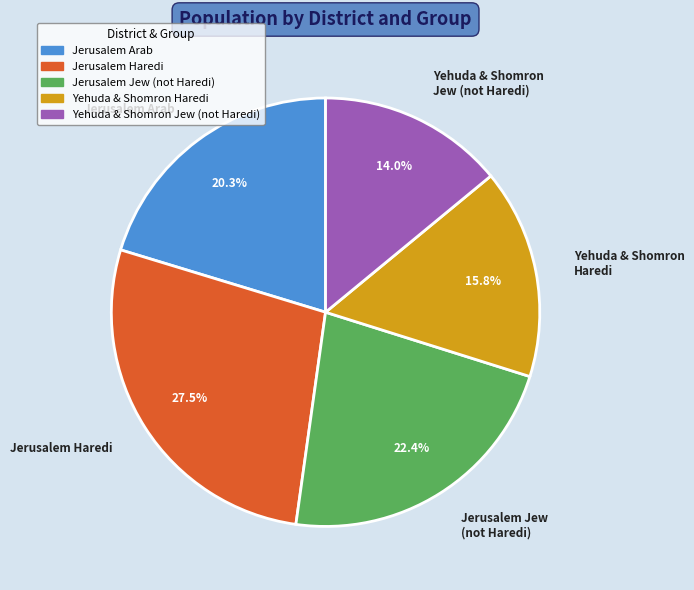

Which category has the biggest portion of the pie?

Jerusalem Haredi